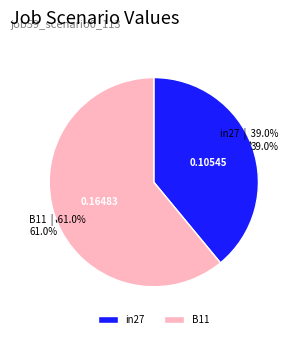

The in27 slice represents 53% of the pie. True or false?

False